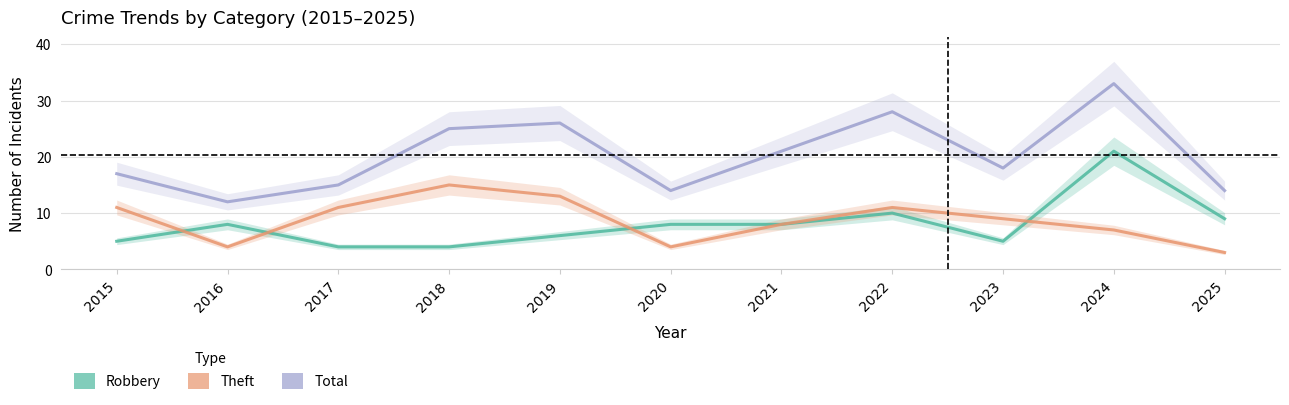

What is the value of the Theft point at the 11th from the left?

3